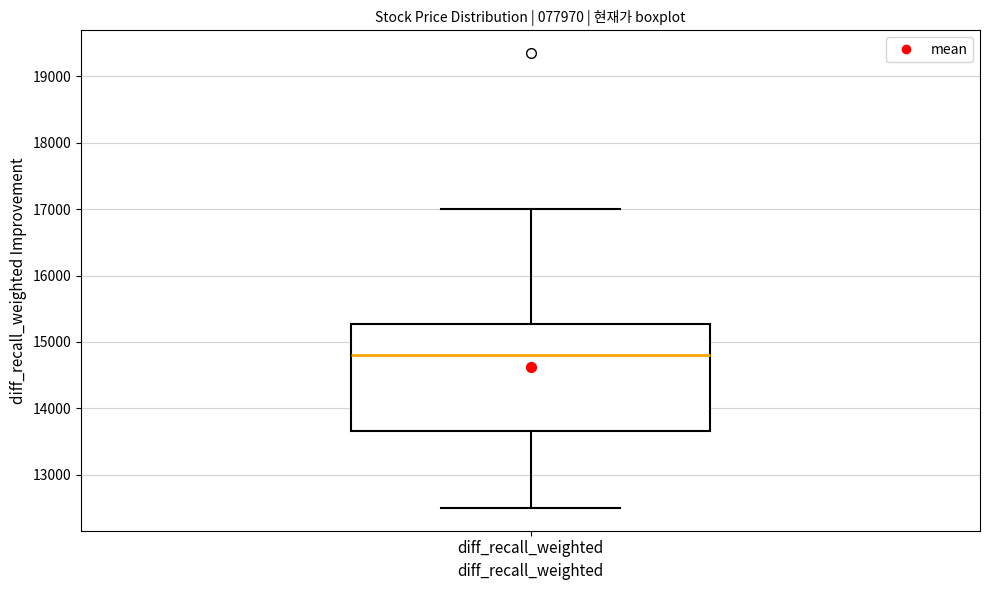

Where does the lower whisker of the box for diff_recall_weighted end on the y-axis? The values are not printed on the chart, so give them approximately, as read against the axis.

12500